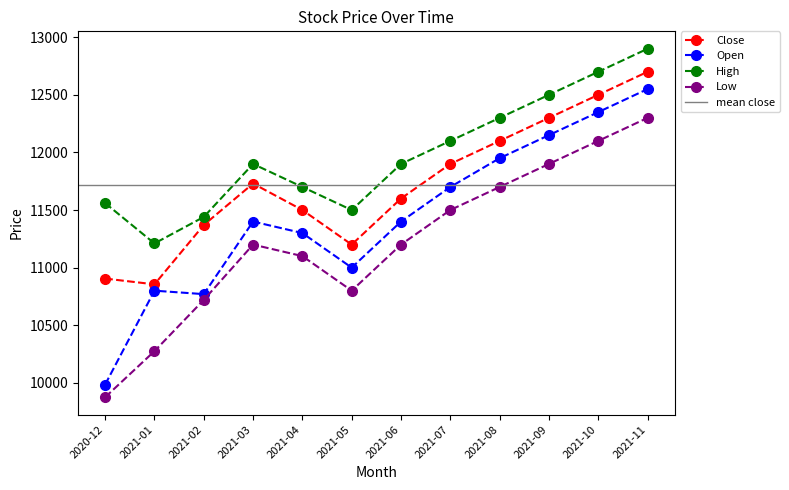

What are all the series names shown in the legend?

Close, Open, High, Low